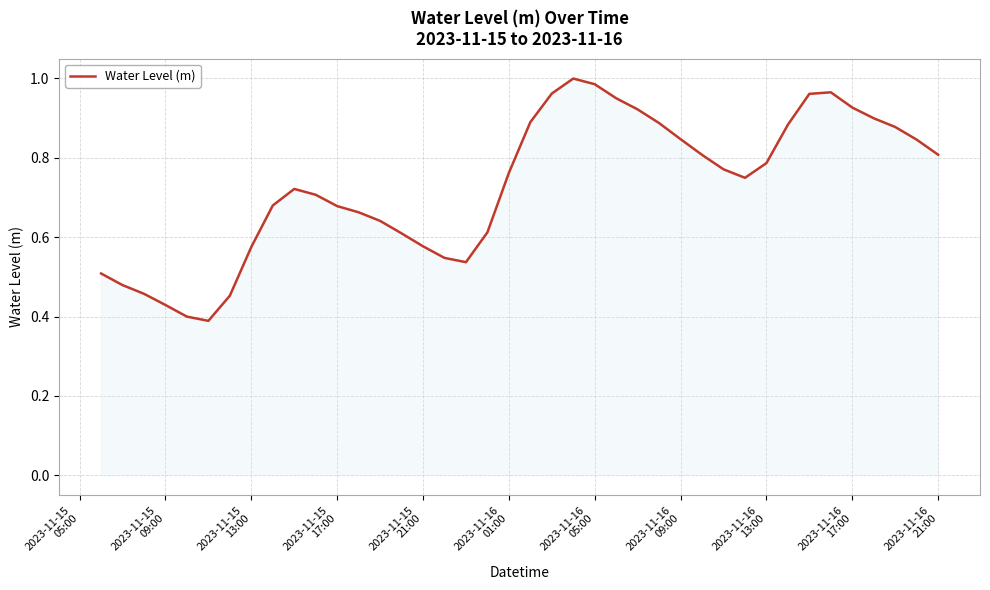

Is this an area chart (filled region under the line)?

Yes